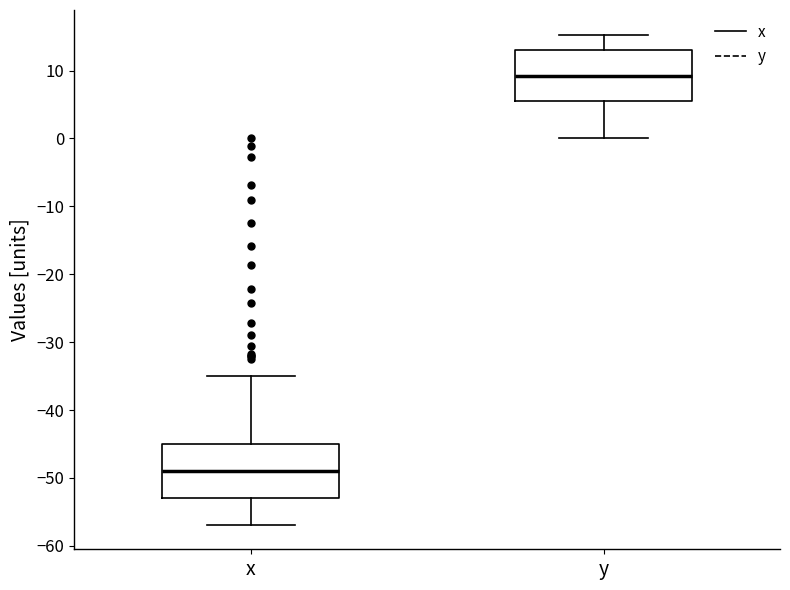

Reading left to right, transcribe this box plot: for each box, give where its median line is, the range the box spans, and where its two whiskers end, as read against the y-axis. The values are not printed on the chart, so give them approximately, as read against the axis.

x: median -49, box -53 to -45, whiskers -57 to -35
y: median 9, box 5 to 13, whiskers 0 to 15